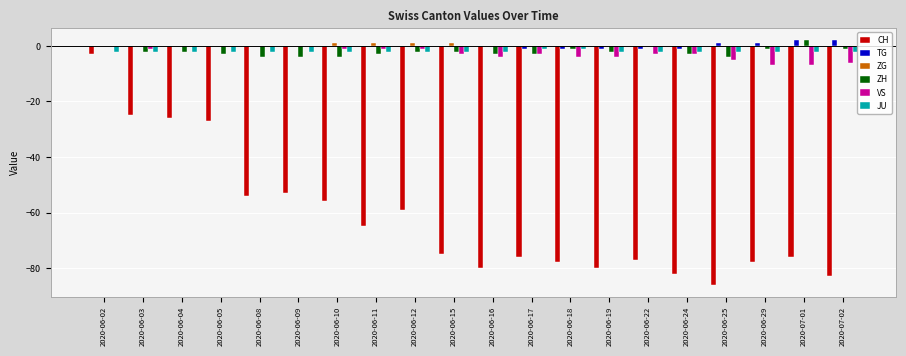

How many distinct data groups are displayed?

6